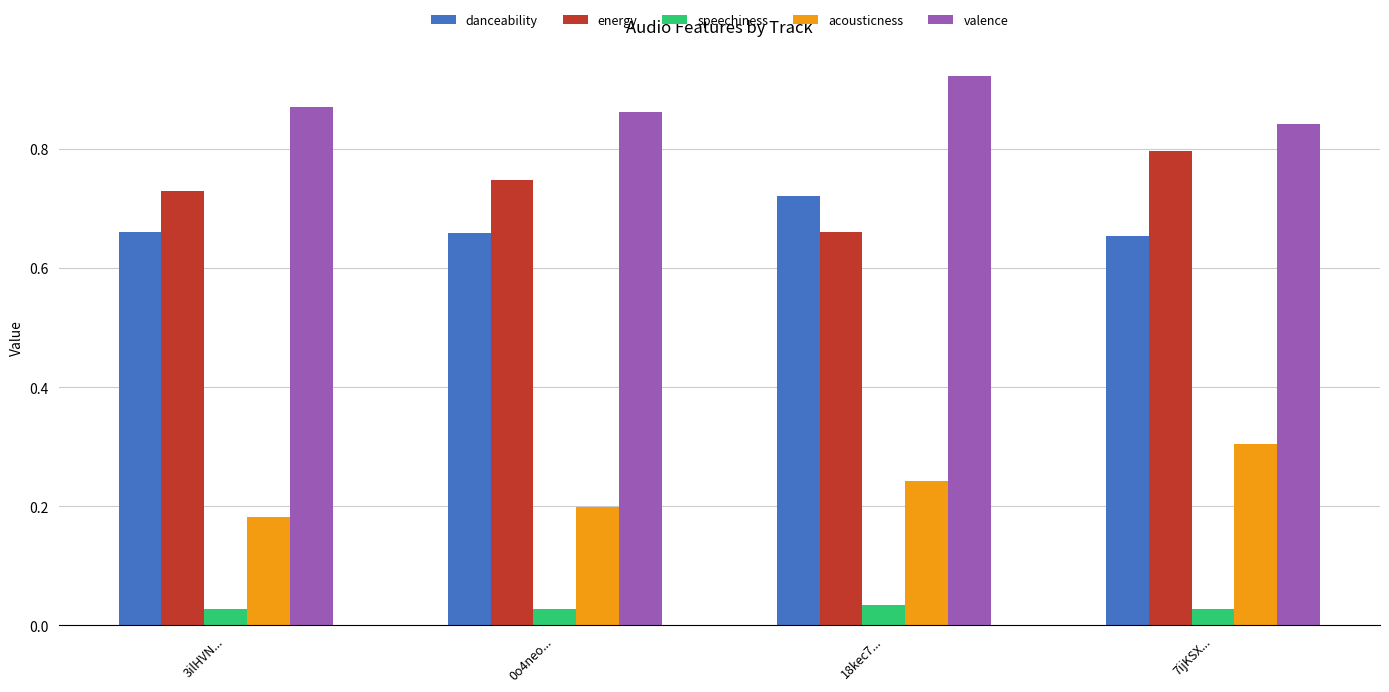

At which category is the sum across all series the highest?

7ijKSX...